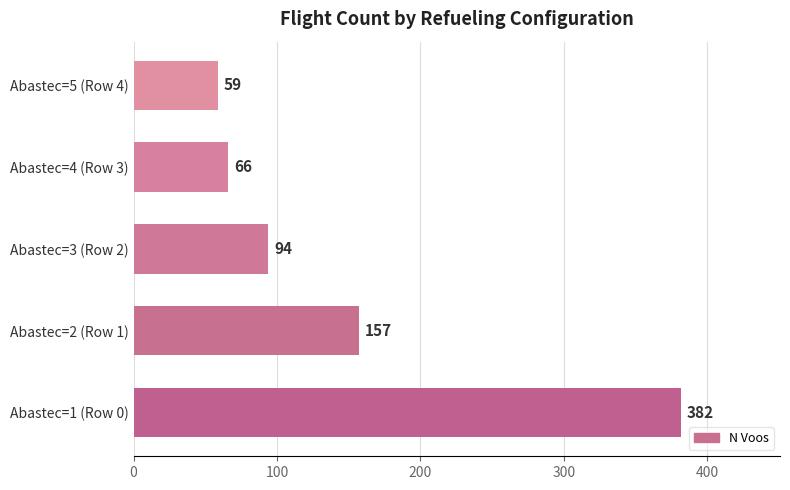

Reading bottom to top, list all the values displayed in this chart.

382	157	94	66	59